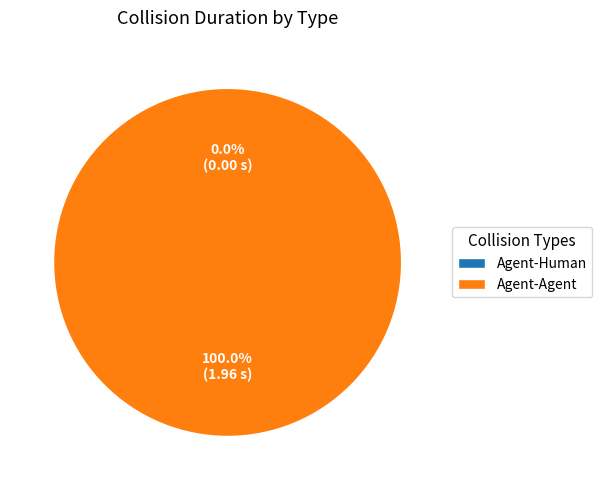

What is the total percentage of Agent-Human and Agent-Agent?

100.0%